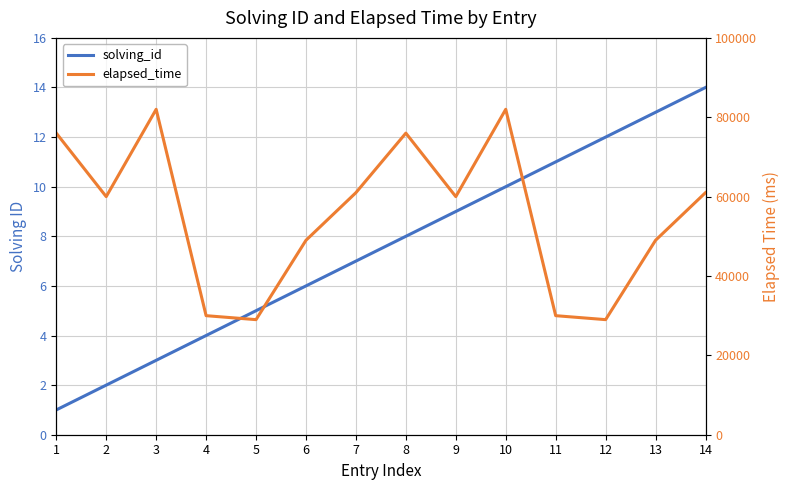

Read the solving_id value at 6, to the nearest 5.

5